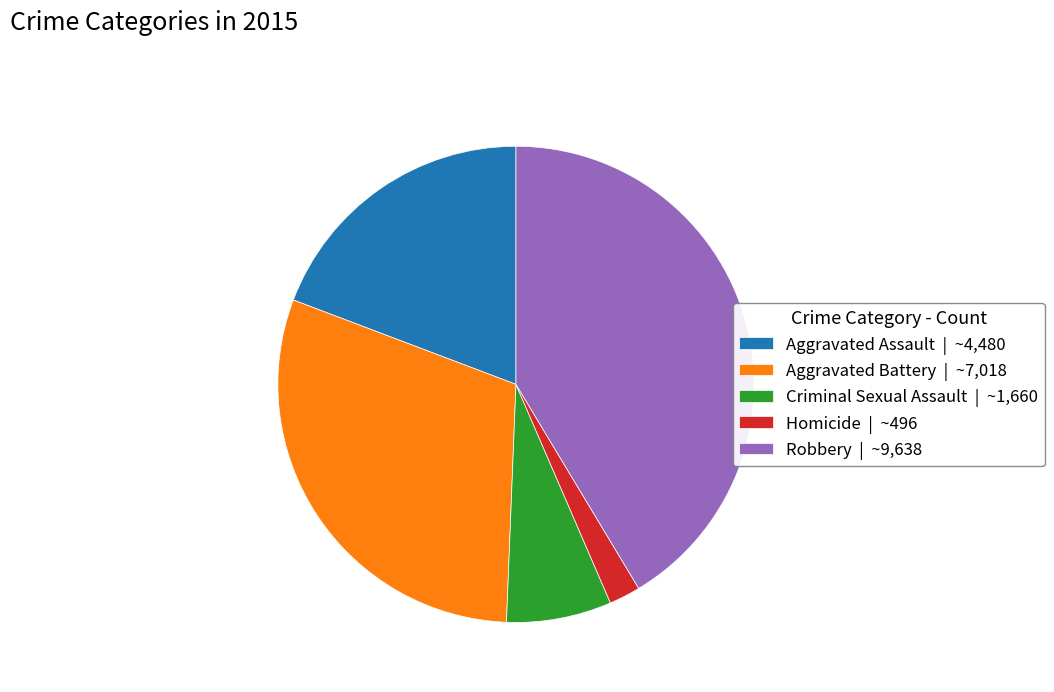

Do Aggravated Battery | ~7,018 and Aggravated Assault | ~4,480 together represent more than half of the pie?

No